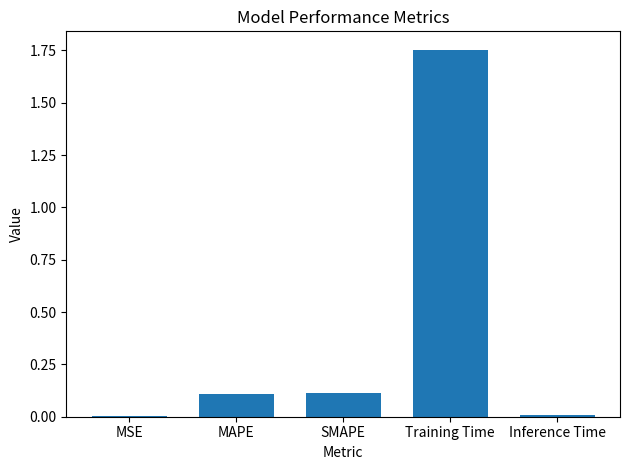

What is the sum of all values?

2.0